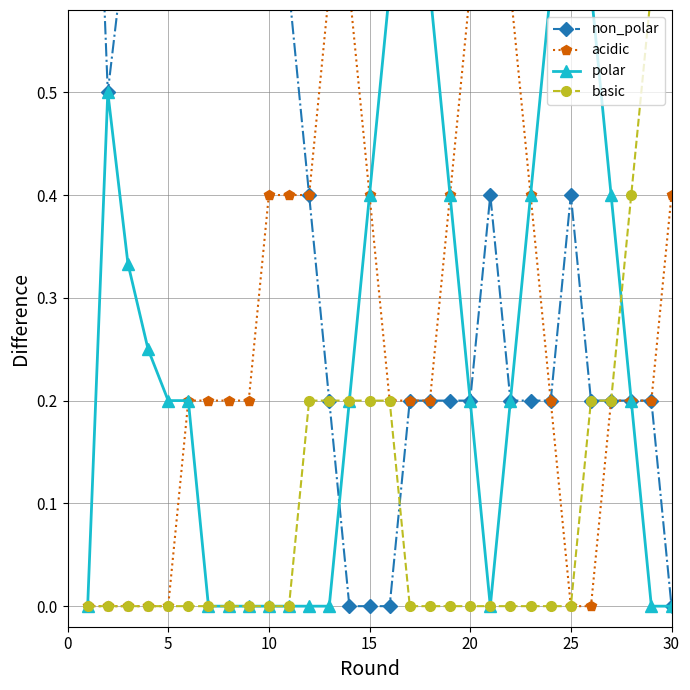

How many lines are shown in the chart?

4